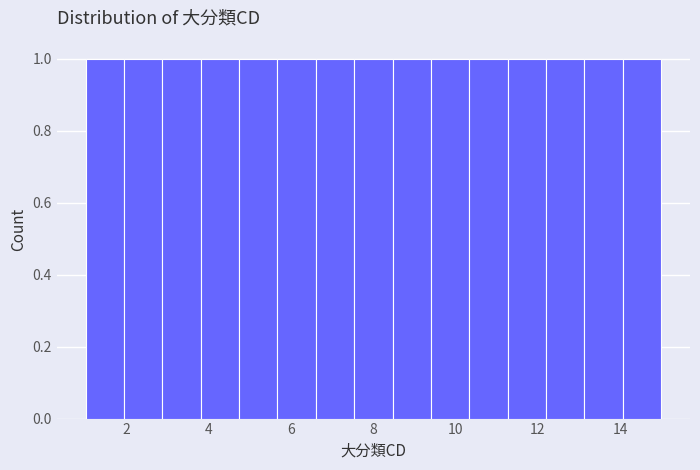

Reading left to right, list every bar in this chart as the range it spans on the x-axis followed by its height. Neither the bar edges nor the heights are printed on the chart, so give them approximately, as read against the axes.

1.0 to 2.0: 1
2.0 to 2.8: 1
2.8 to 3.8: 1
3.8 to 4.8: 1
4.8 to 5.6: 1
5.6 to 6.6: 1
6.6 to 7.6: 1
7.6 to 8.4: 1
8.4 to 9.4: 1
9.4 to 10.4: 1
10.4 to 11.2: 1
11.2 to 12.2: 1
12.2 to 13.2: 1
13.2 to 14.0: 1
14.0 to 15.0: 1